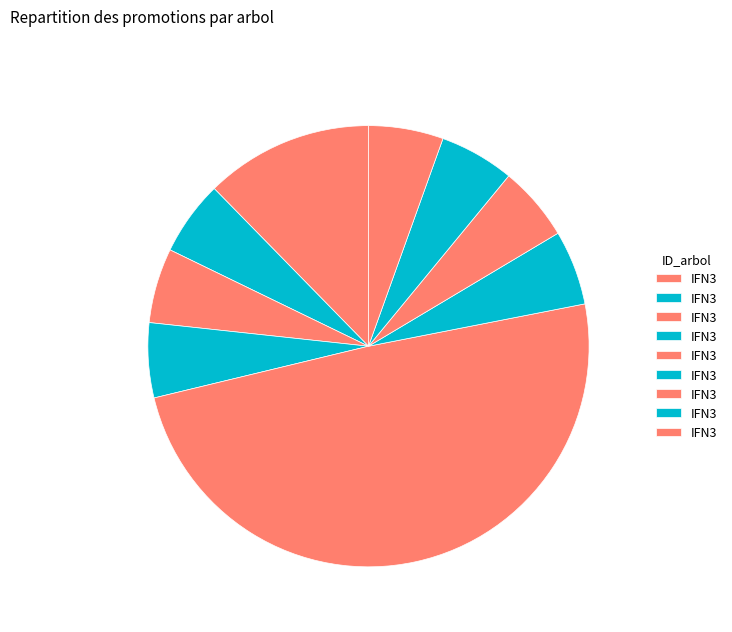

How many segments does this pie chart have?

9